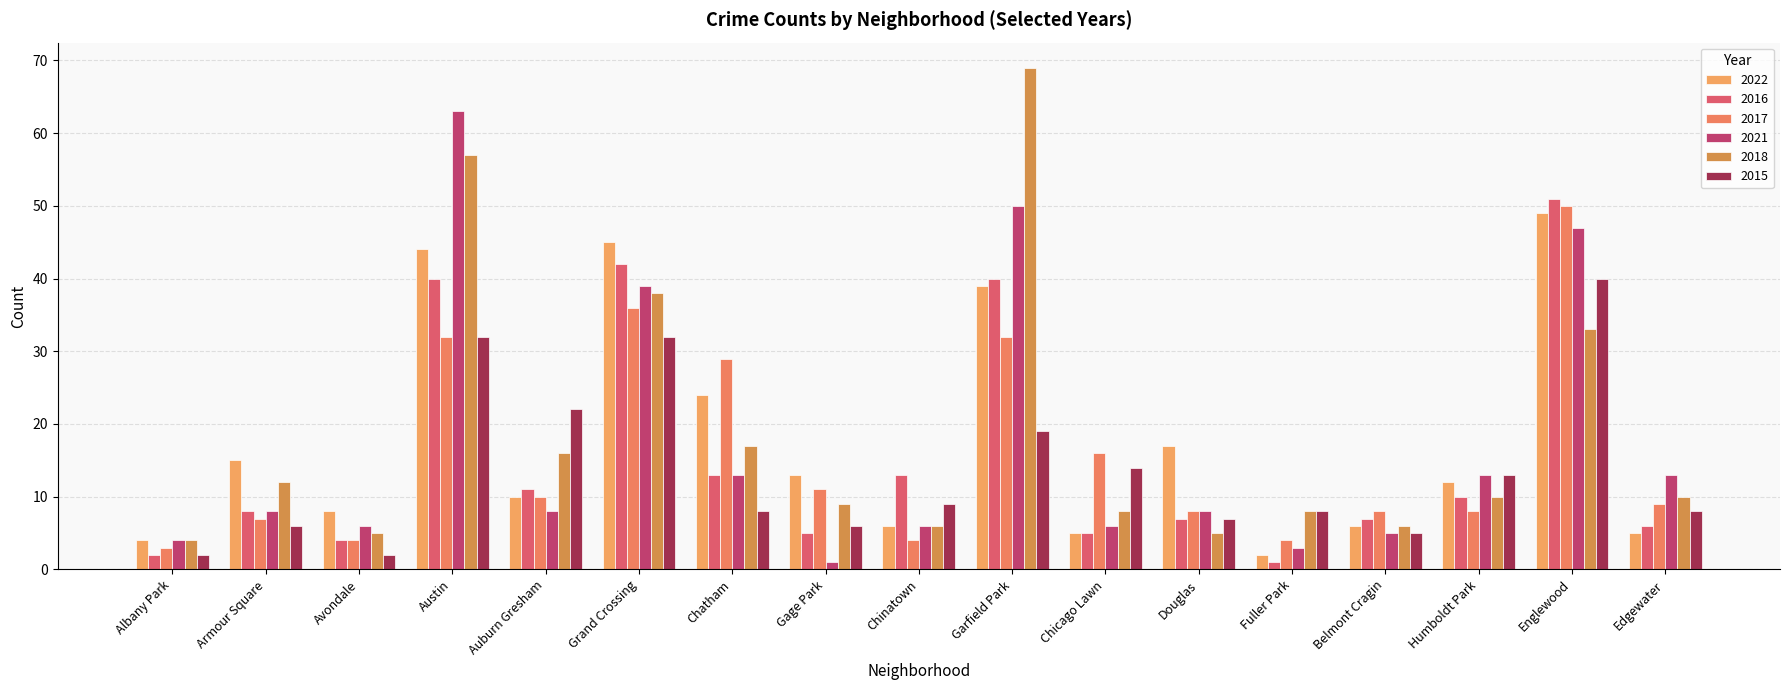

Count the number of categories in the chart.

17